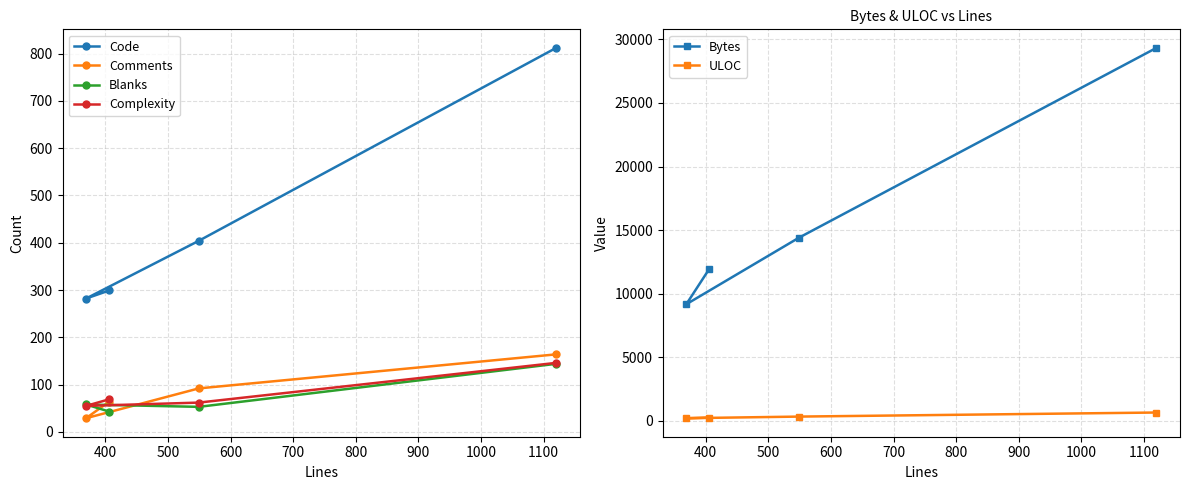

What is the value of the ULOC point at the 4th from the left?

658